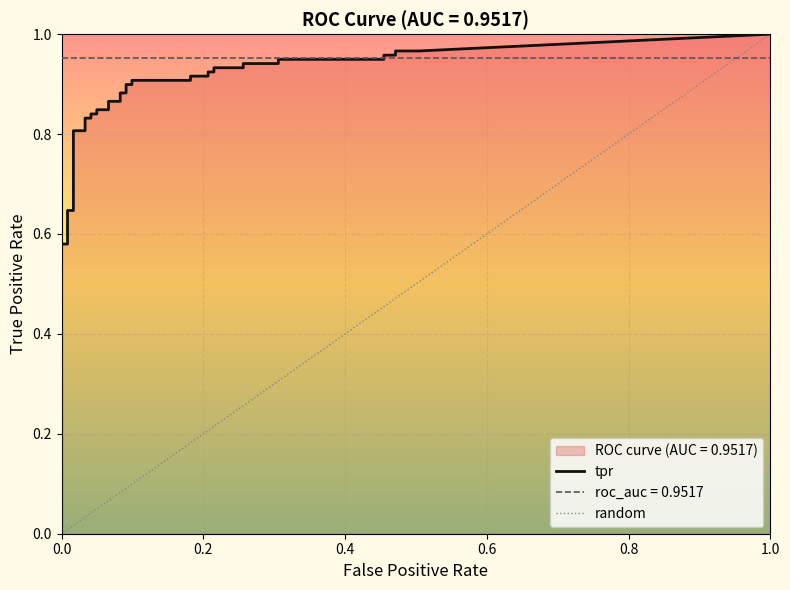

Which series has the largest total across all categories?

tpr